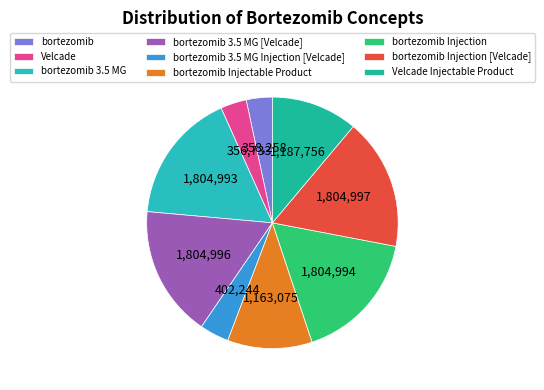

Which category has the biggest portion of the pie?

bortezomib Injection [Velcade]